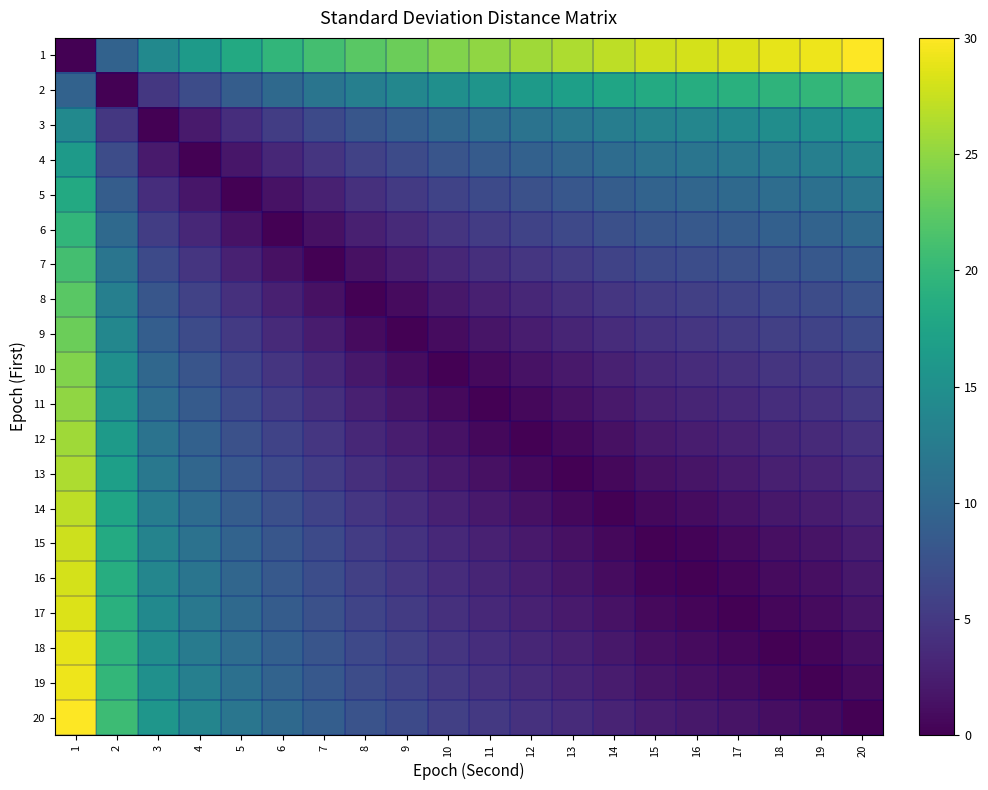

List the series in order of their peak value, lowest first.

3, 4, 5, 6, 2, 7, 8, 9, 10, 11, 12, 13, 14, 15, 16, 17, 18, 19, 1, 20